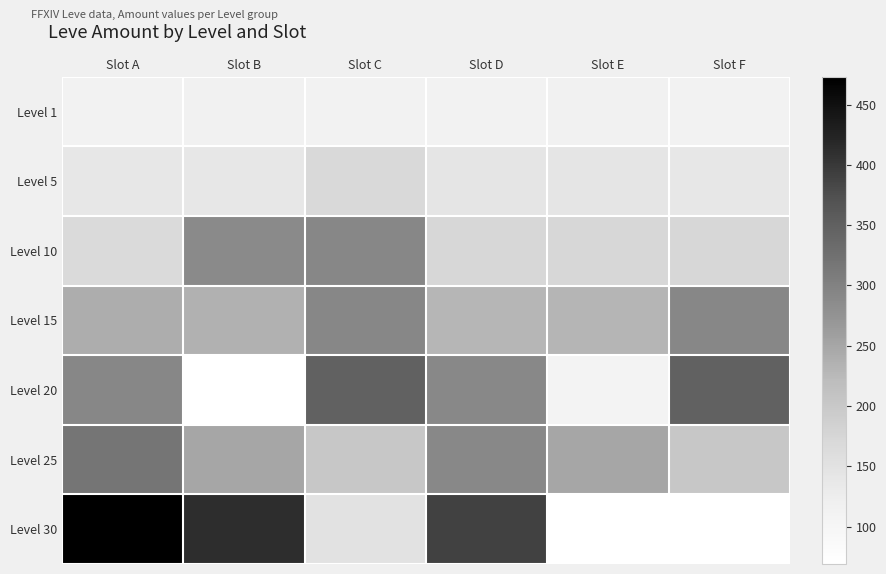

The value of Level 10 at Slot F is 174.0. True or false?

True